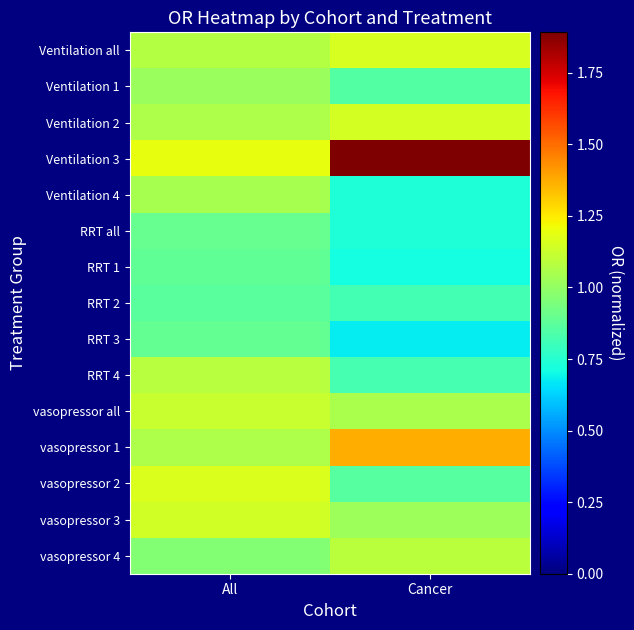

Which series has the largest total across all categories?

Ventilation 3